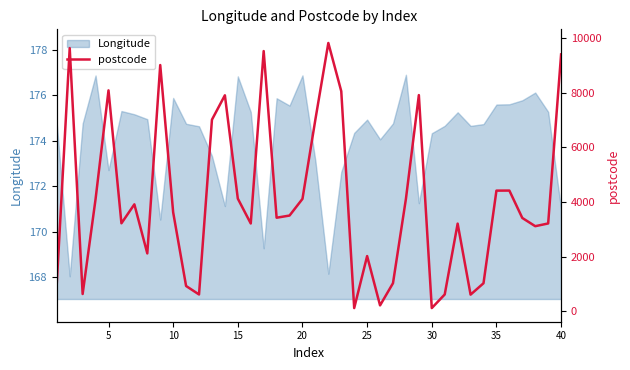

What is the smallest value displayed?

112